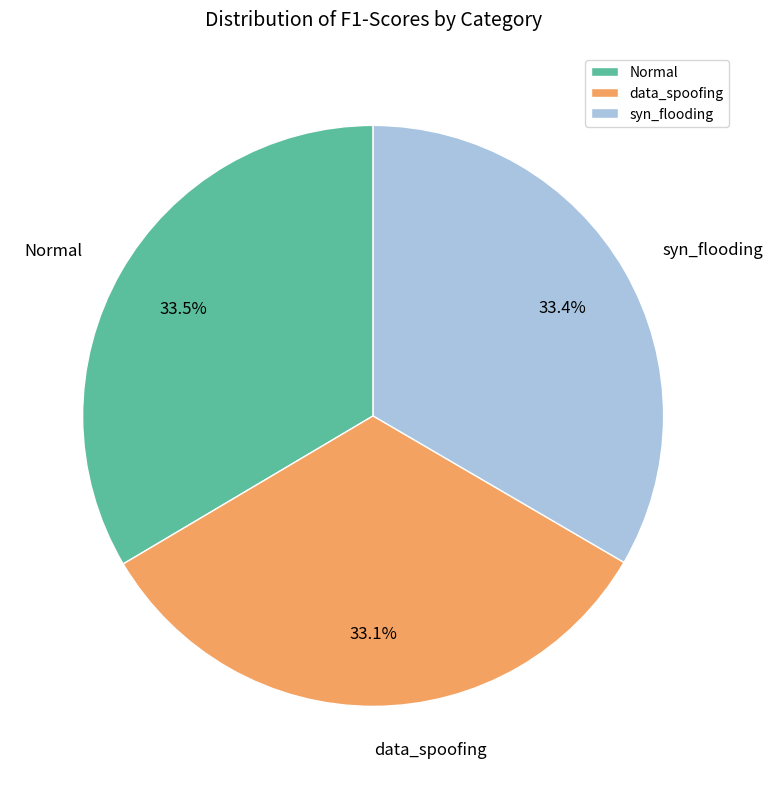

What percentage is the data_spoofing slice, to the nearest percent?

33%